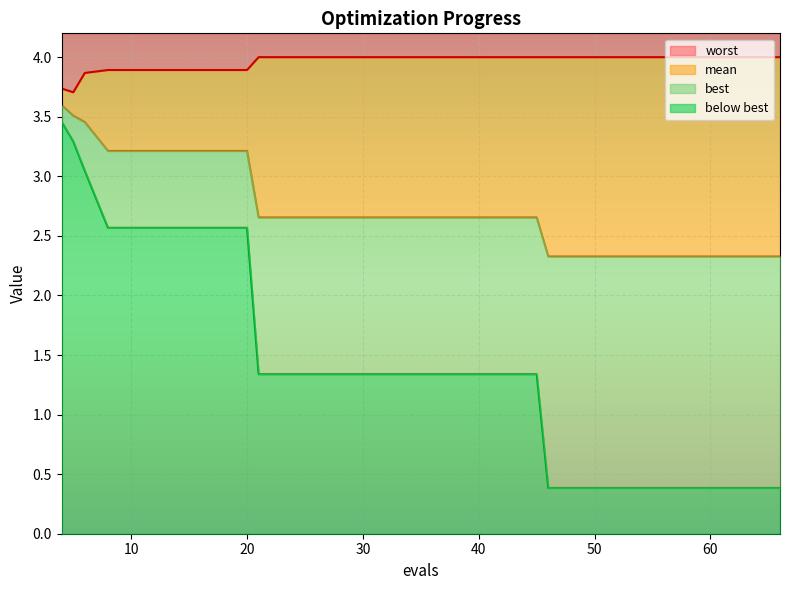

What is the difference between the best values at 20 and 46?

2.2